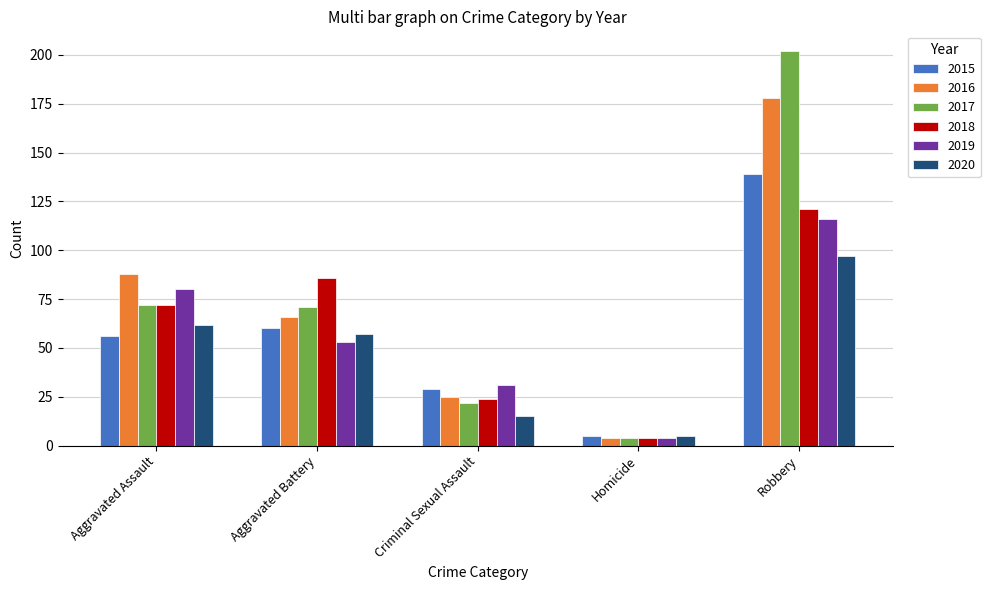

How many data points in 2016 are less than 66?

2